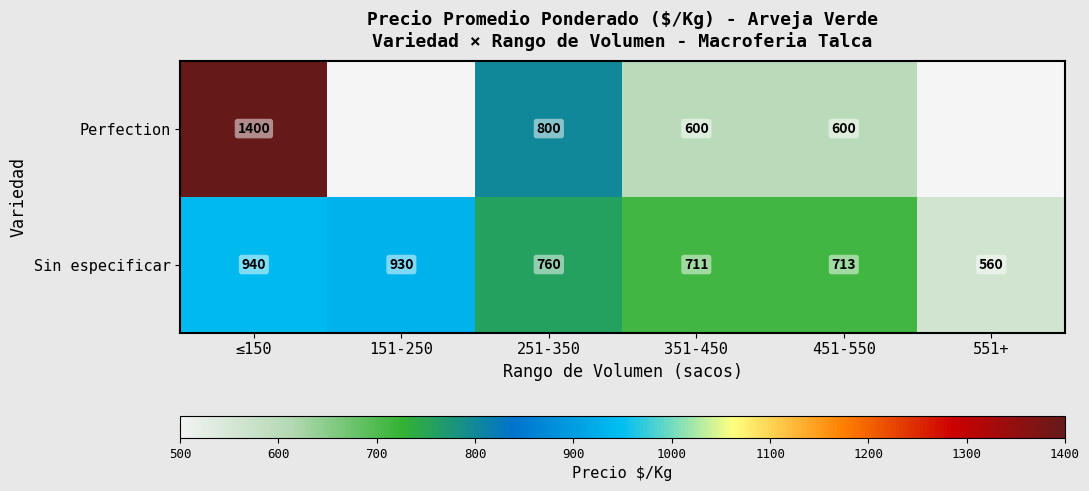

What is the sum of the Perfection values at 451-550 and 351-450?

1200